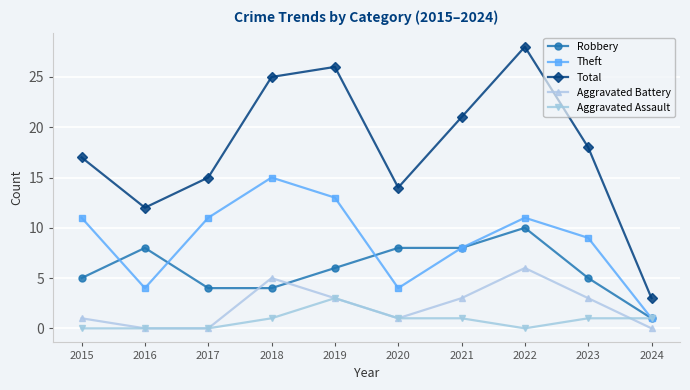

Which series has the widest spread of values?

Total